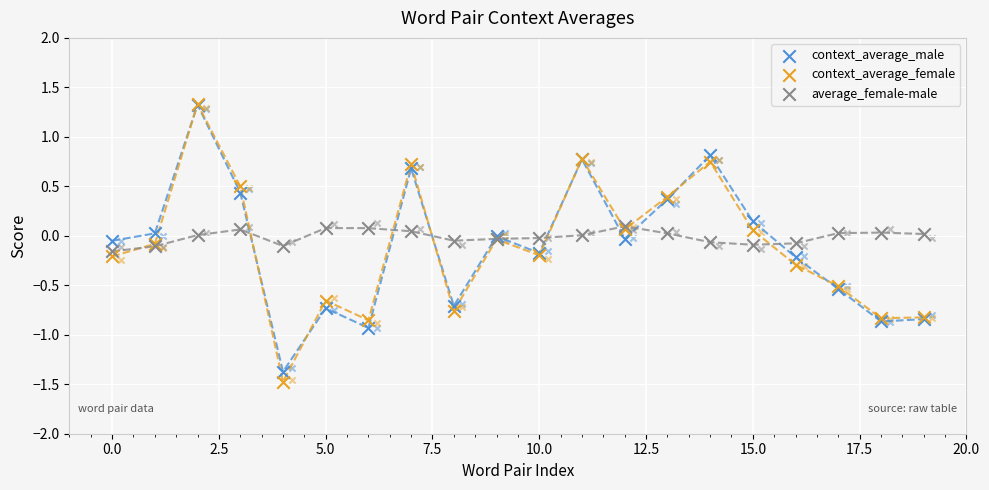

Which series reaches the minimum Y coordinate?

context_average_female